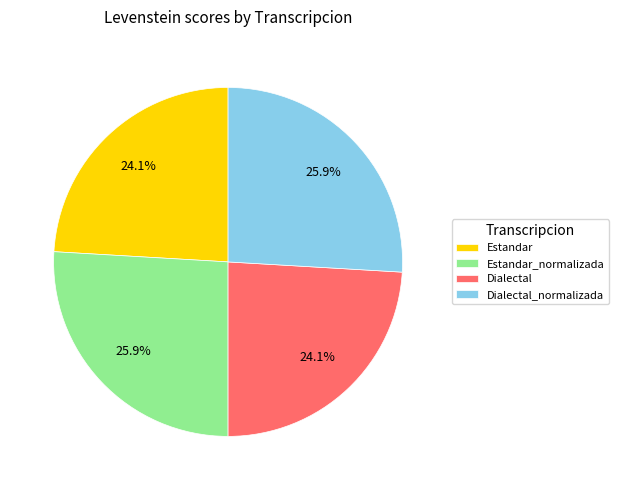

Does any single category account for the majority?

No